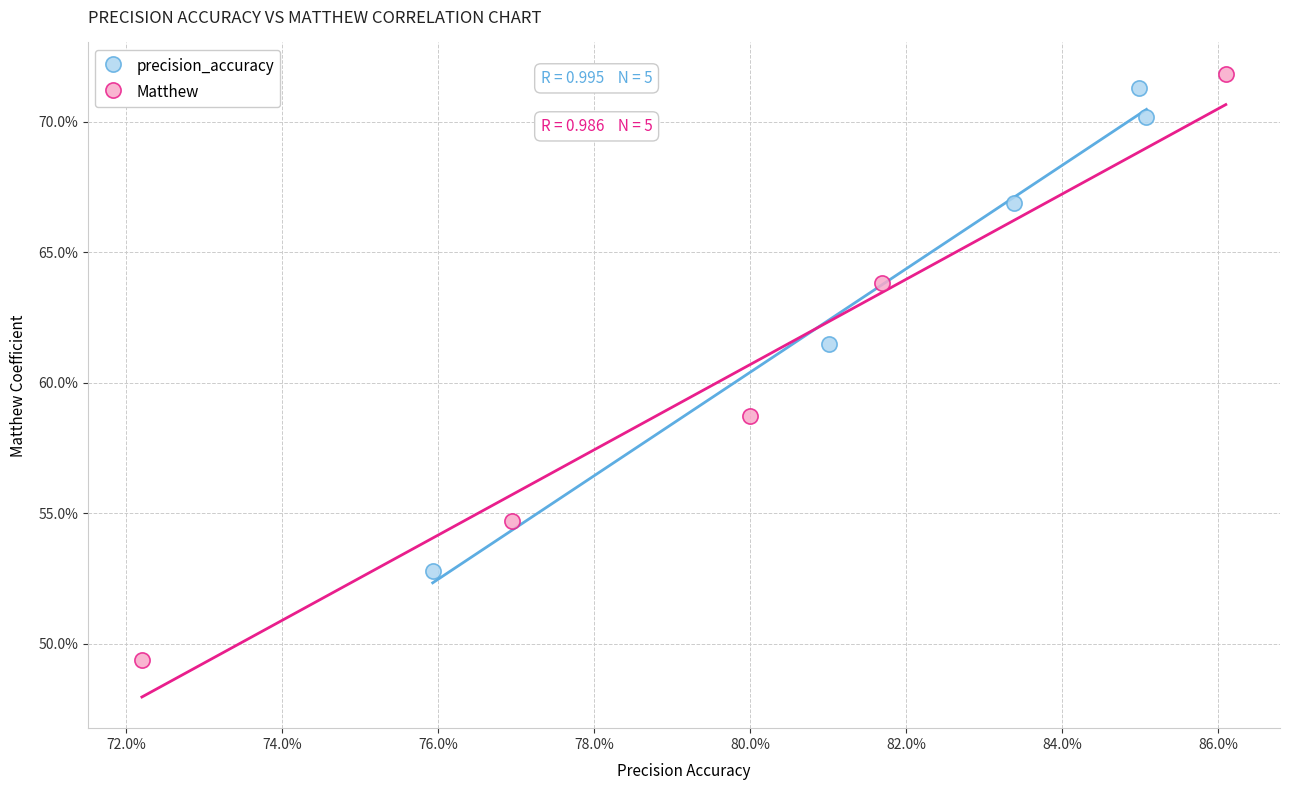

Which series contains the lowest Y value?

Matthew